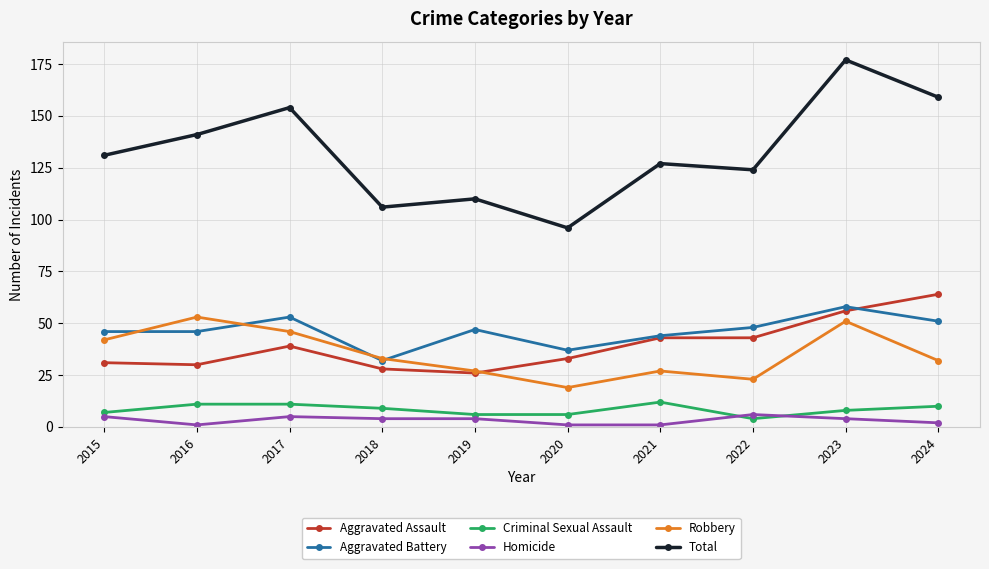

Reading right to left, extract all data points from this chart.

Aggravated Assault: 2024=64	2023=56	2022=43	2021=43	2020=33	2019=26	2018=28	2017=39	2016=30	2015=31
Aggravated Battery: 2024=51	2023=58	2022=48	2021=44	2020=37	2019=47	2018=32	2017=53	2016=46	2015=46
Criminal Sexual Assault: 2024=10	2023=8	2022=4	2021=12	2020=6	2019=6	2018=9	2017=11	2016=11	2015=7
Homicide: 2024=2	2023=4	2022=6	2021=1	2020=1	2019=4	2018=4	2017=5	2016=1	2015=5
Robbery: 2024=32	2023=51	2022=23	2021=27	2020=19	2019=27	2018=33	2017=46	2016=53	2015=42
Total: 2024=159	2023=177	2022=124	2021=127	2020=96	2019=110	2018=106	2017=154	2016=141	2015=131